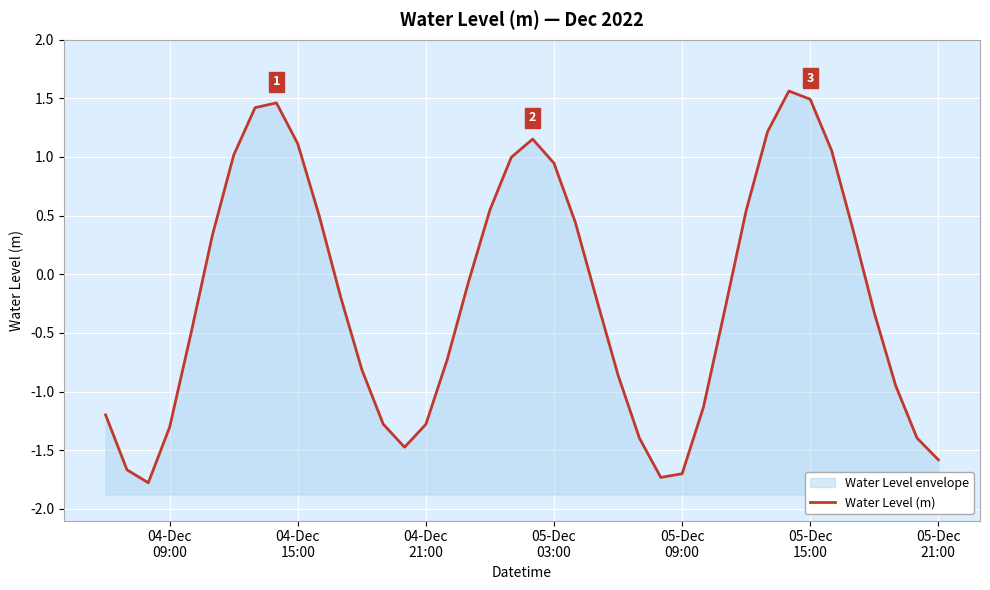

Reading left to right, what are all the values shown in this chart?

-1.2	-1.7	-1.8	-1.3	-0.5	0.3	1.0	1.4	1.5	1.1	0.5	-0.2	-0.8	-1.3	-1.5	-1.3	-0.7	-0.1	0.5	1.0	1.2	0.9	0.4	-0.2	-0.9	-1.4	-1.7	-1.7	-1.1	-0.3	0.5	1.2	1.6	1.5	1.1	0.4	-0.3	-0.9	-1.4	-1.6